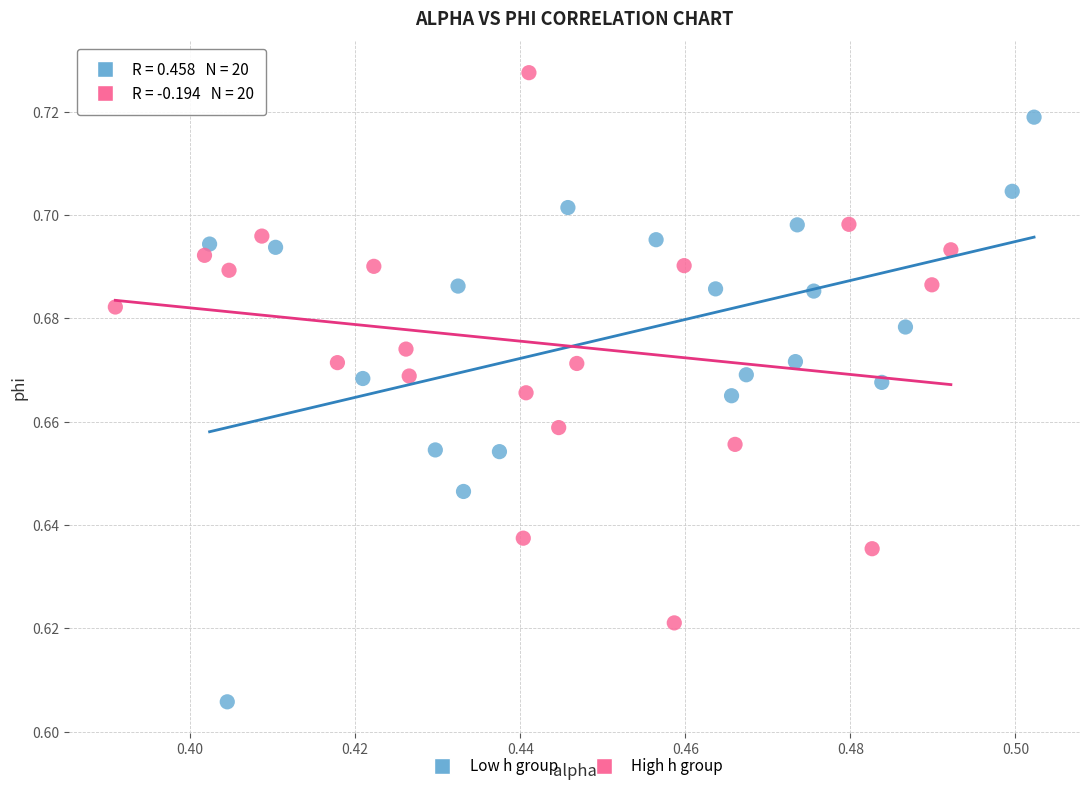

Which series contains the highest Y value?

High h group